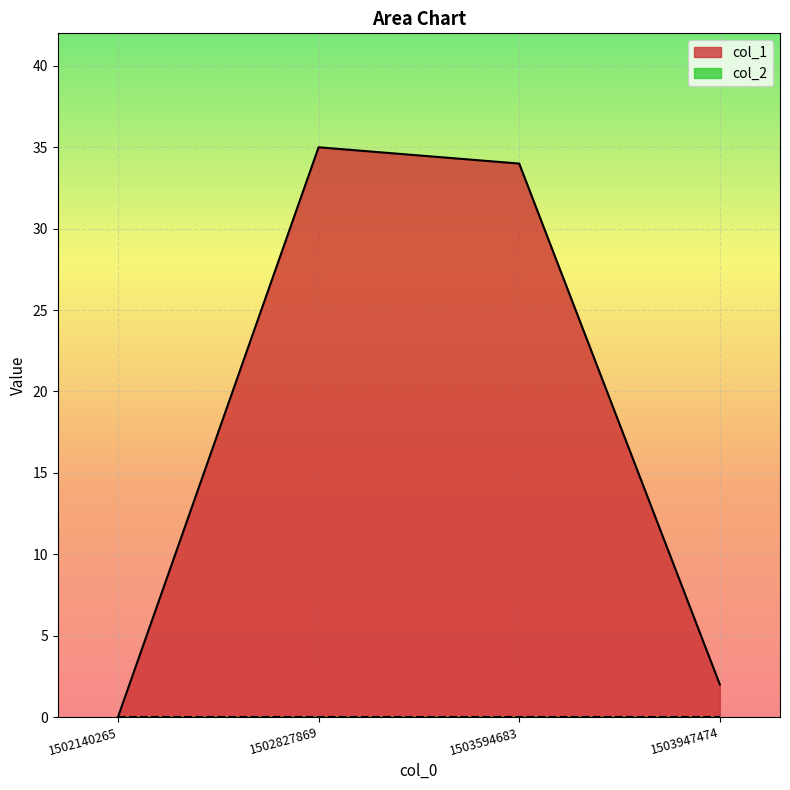

List the labels in order of value, largest first.

1502827869, 1503594683, 1503947474, 1502140265